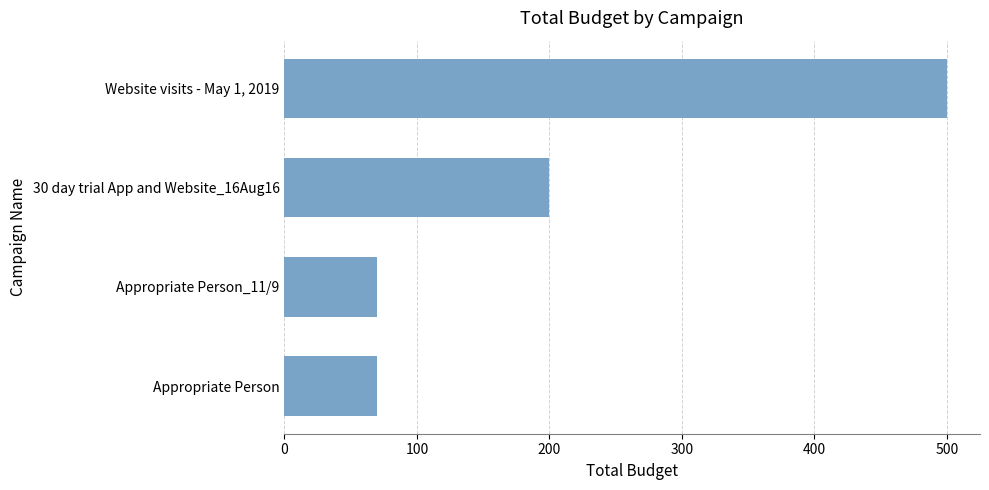

What is the maximum value shown in the chart?

500